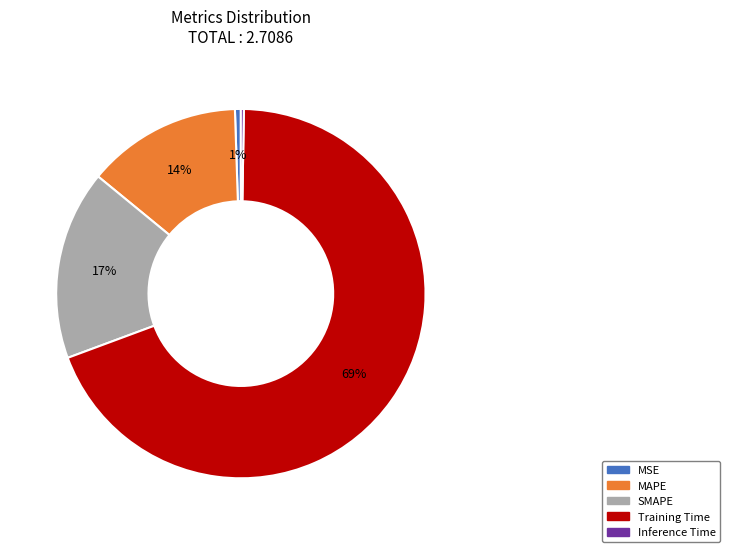

Is it true that MSE is 11% of the pie?

False